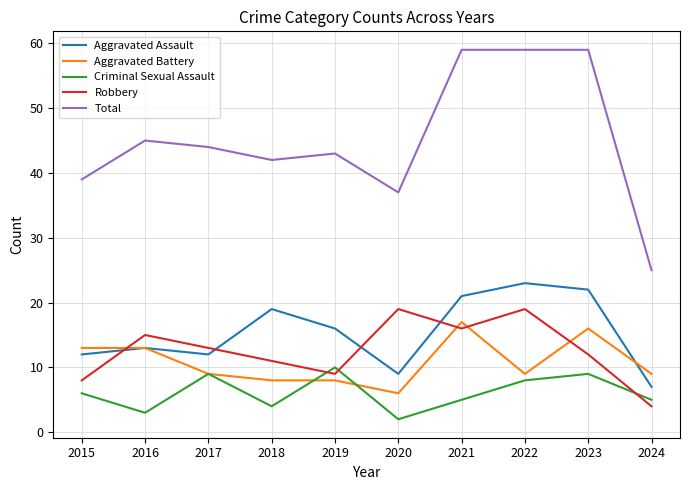

What is the total value across all series at 2022?

118